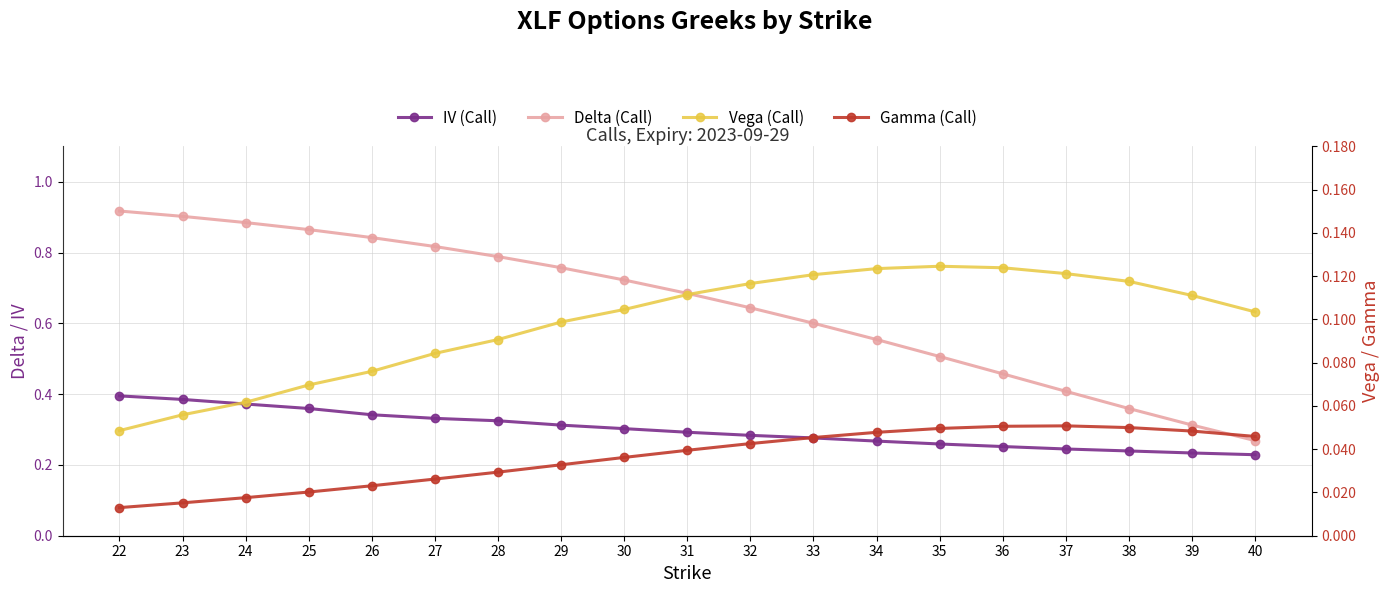

How many data points does each series have?

19